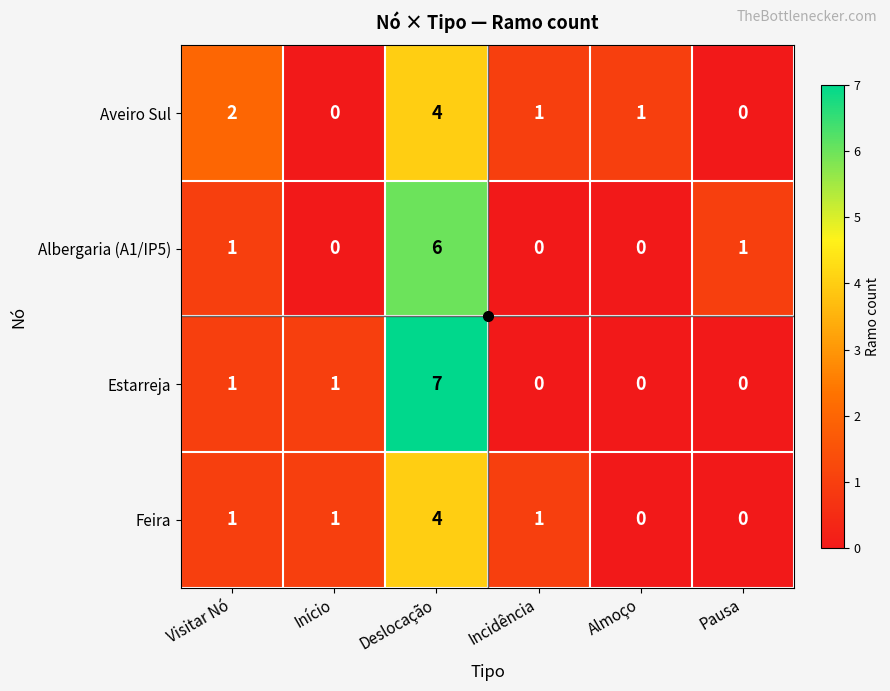

What is the difference between the highest and lowest values at Início?

1